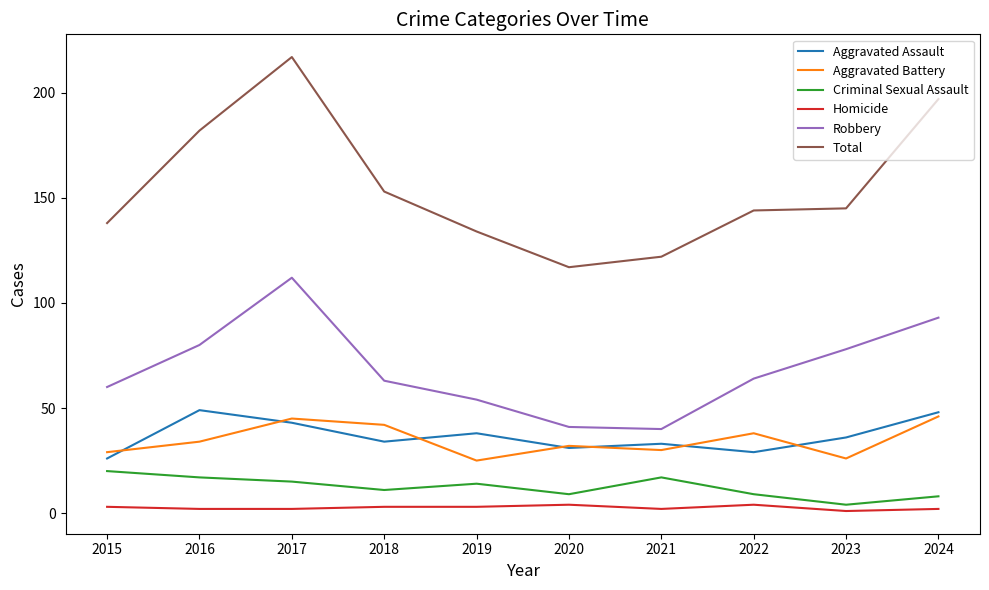

Which series changed the most between 2015 and 2017?

Total